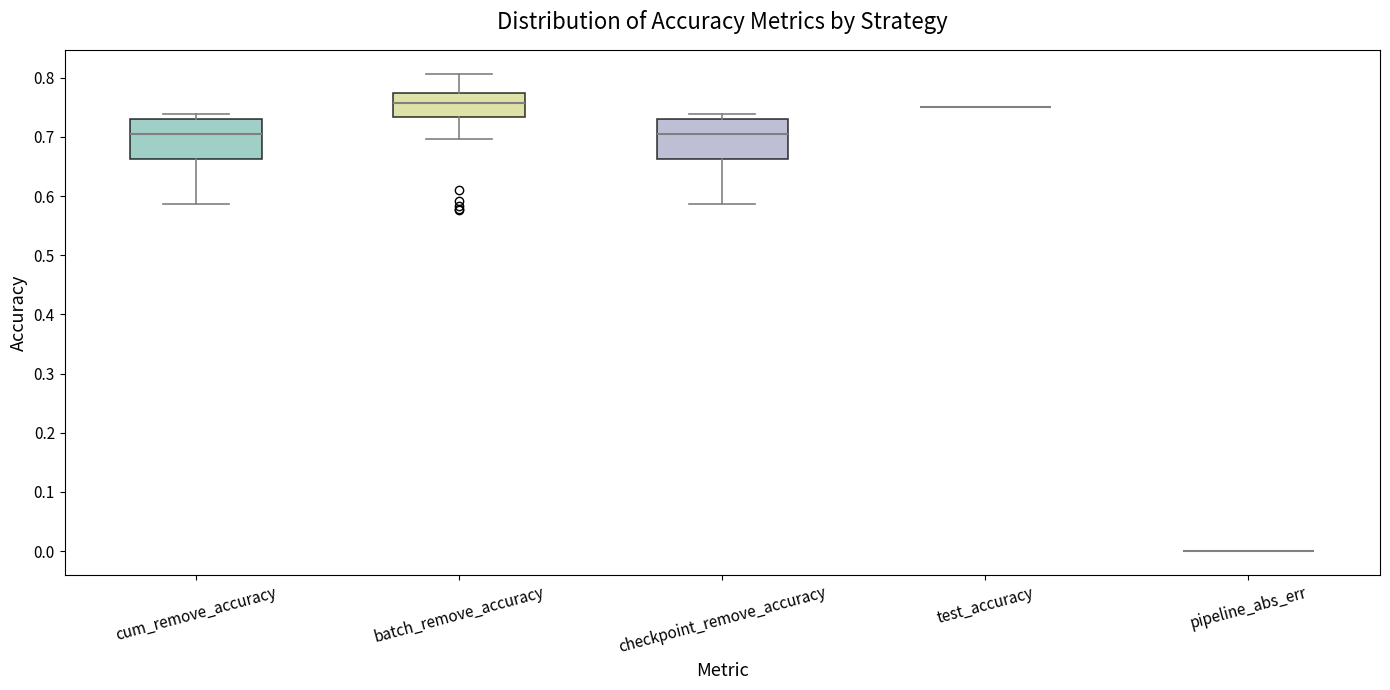

Where does the lower whisker of the box for batch_remove_accuracy end on the y-axis? The values are not printed on the chart, so give them approximately, as read against the axis.

0.70